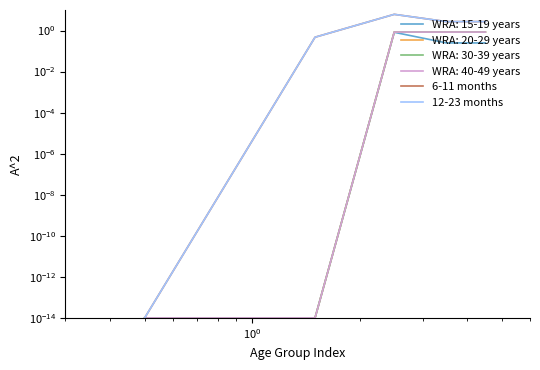

True or false: 12-23 months and 6-11 months cross at least once.

False